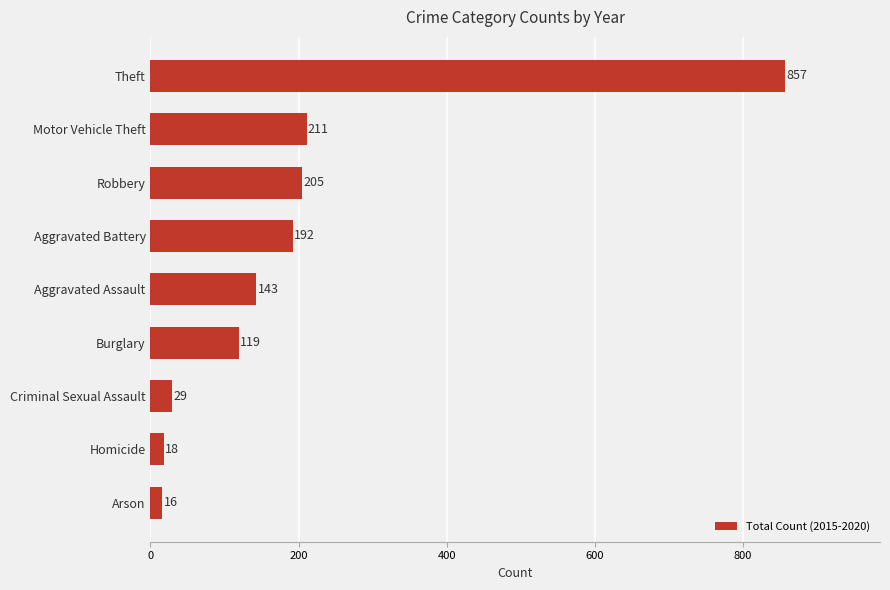

Which category has the highest value across all series?

Theft